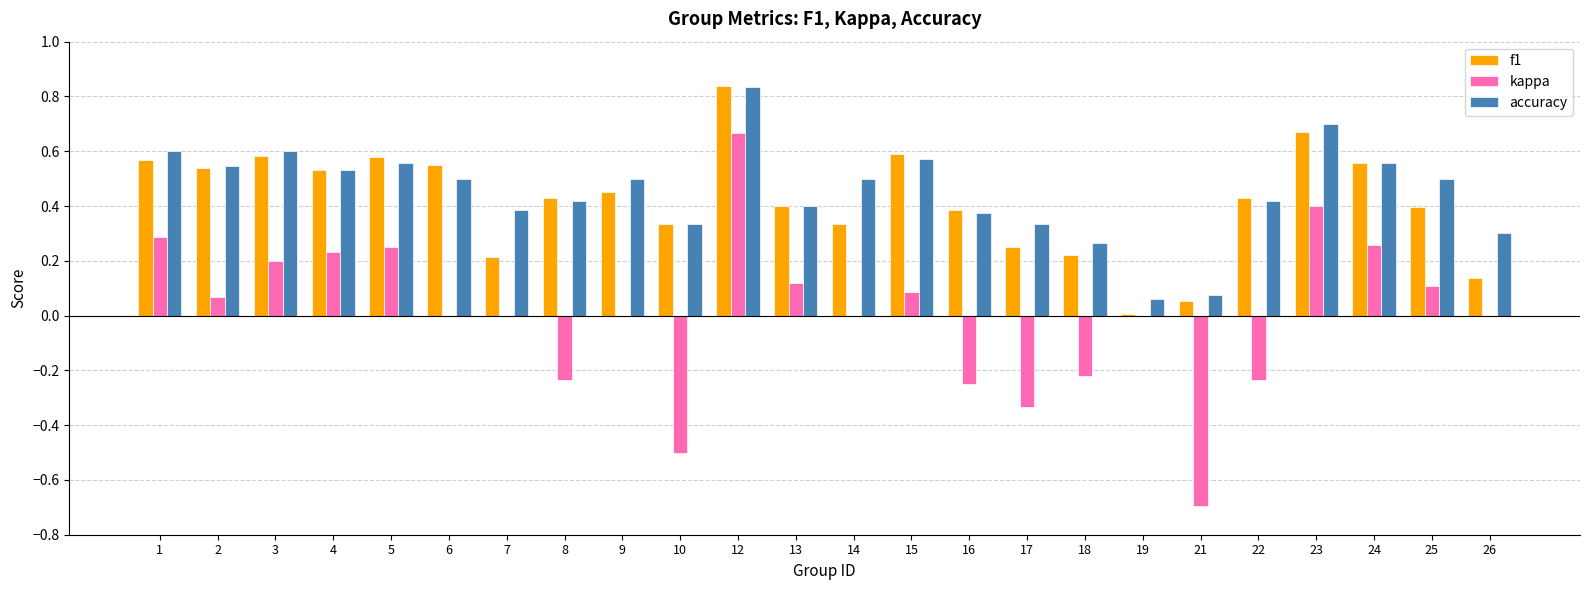

True or false: kappa has a value of 0.1 at 4.

False